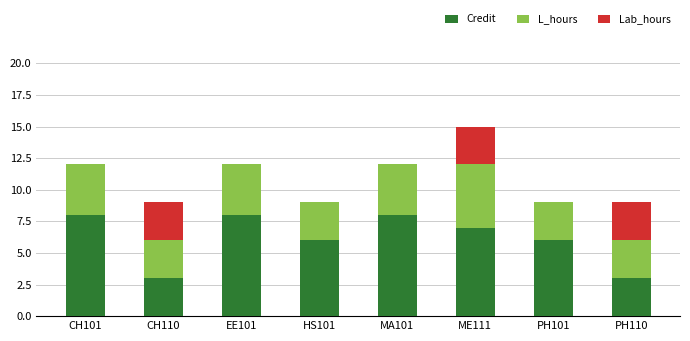

What is the average value of the Credit series?

6